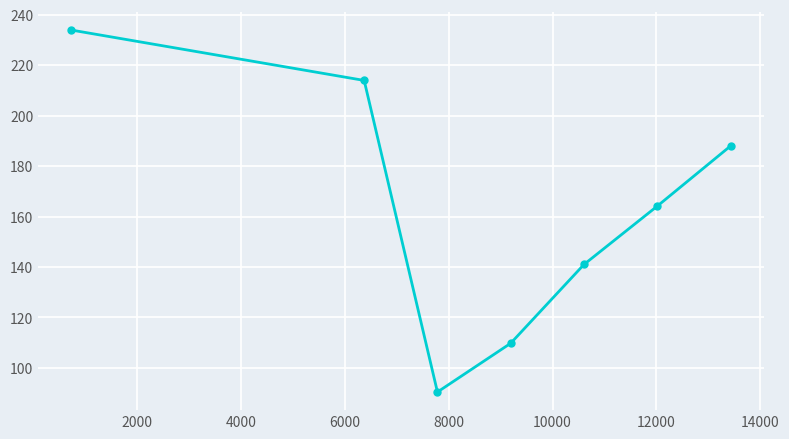

What is the difference between the maximum and minimum values?

143.6